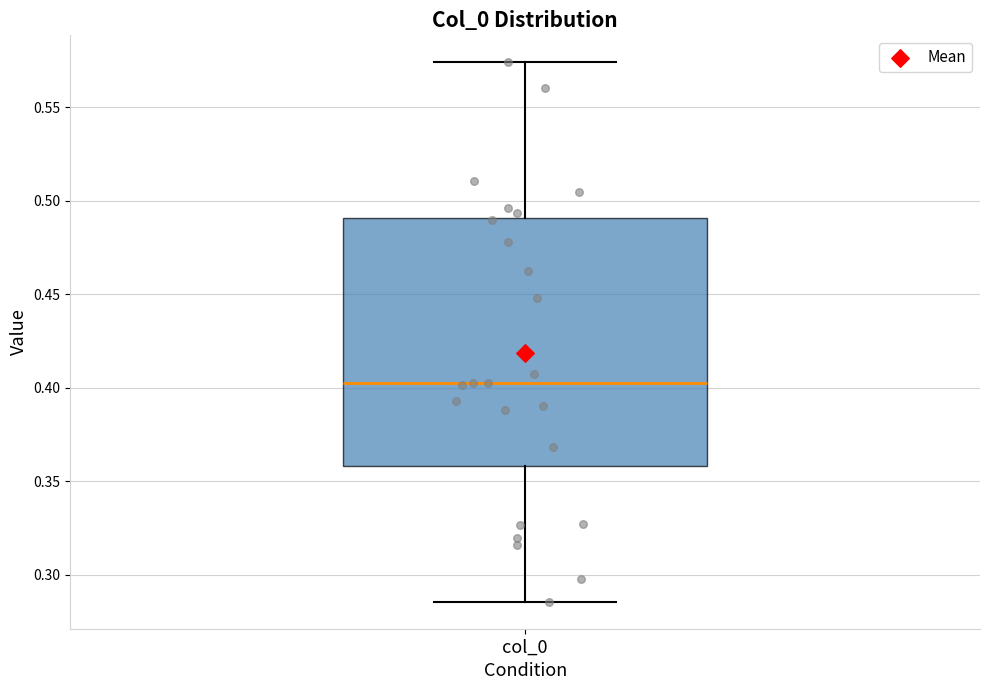

Read this box plot against the y-axis: the position of the median line, the range covered by the box, and the ends of both whiskers. The values are not printed on the chart, so give them approximately, as read against the axis.

median 0.400, box 0.360 to 0.490, whiskers 0.285 to 0.575